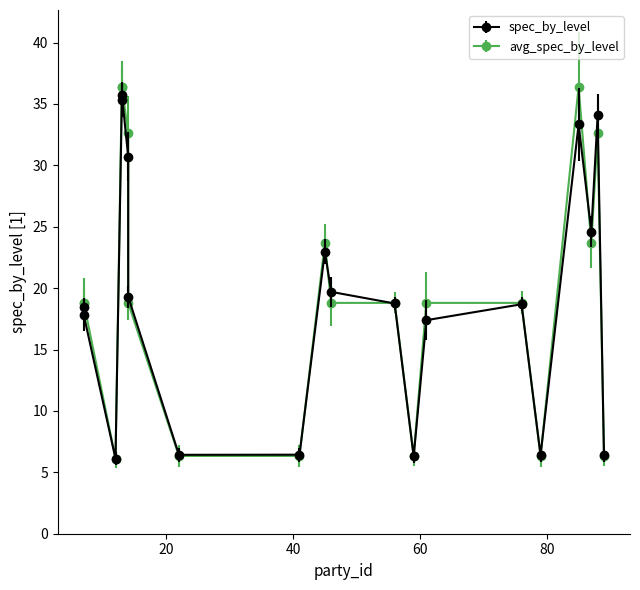

Rank the series by their maximum value, from highest to lowest.

avg_spec_by_level, spec_by_level